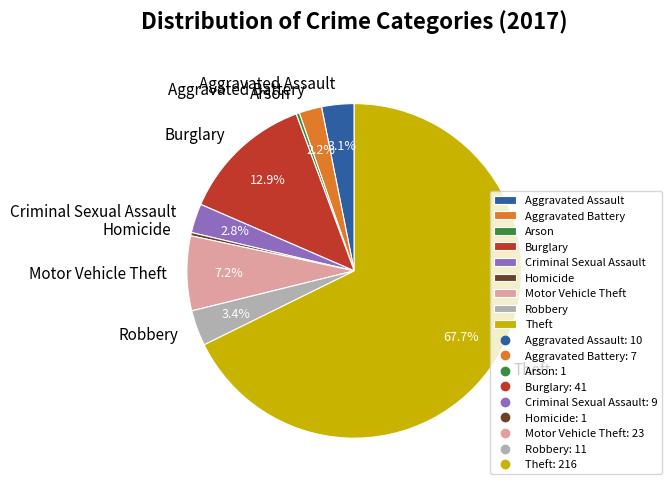

Approximately how many times larger is the value at Aggravated Battery compared to Robbery?

0.6